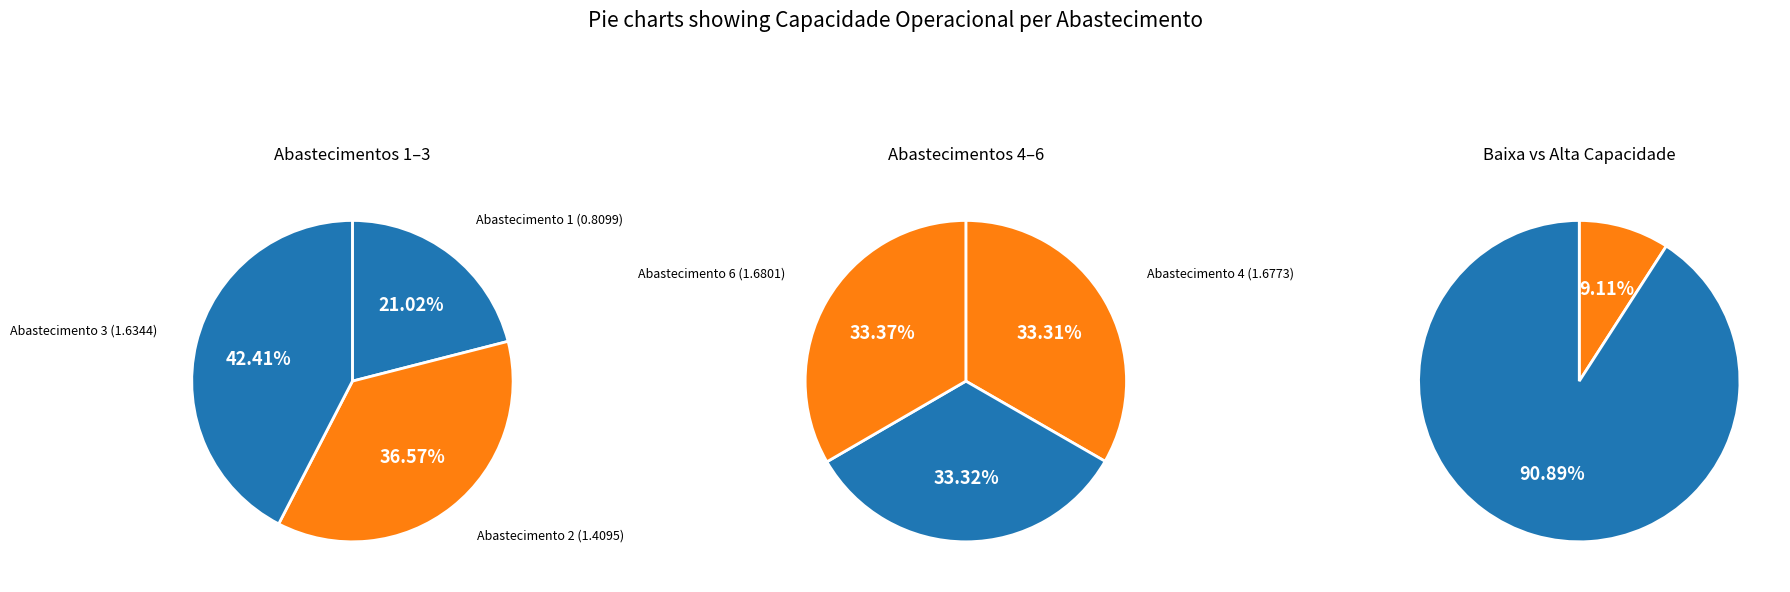

Do 2 and 4 together represent more than half of the pie?

No